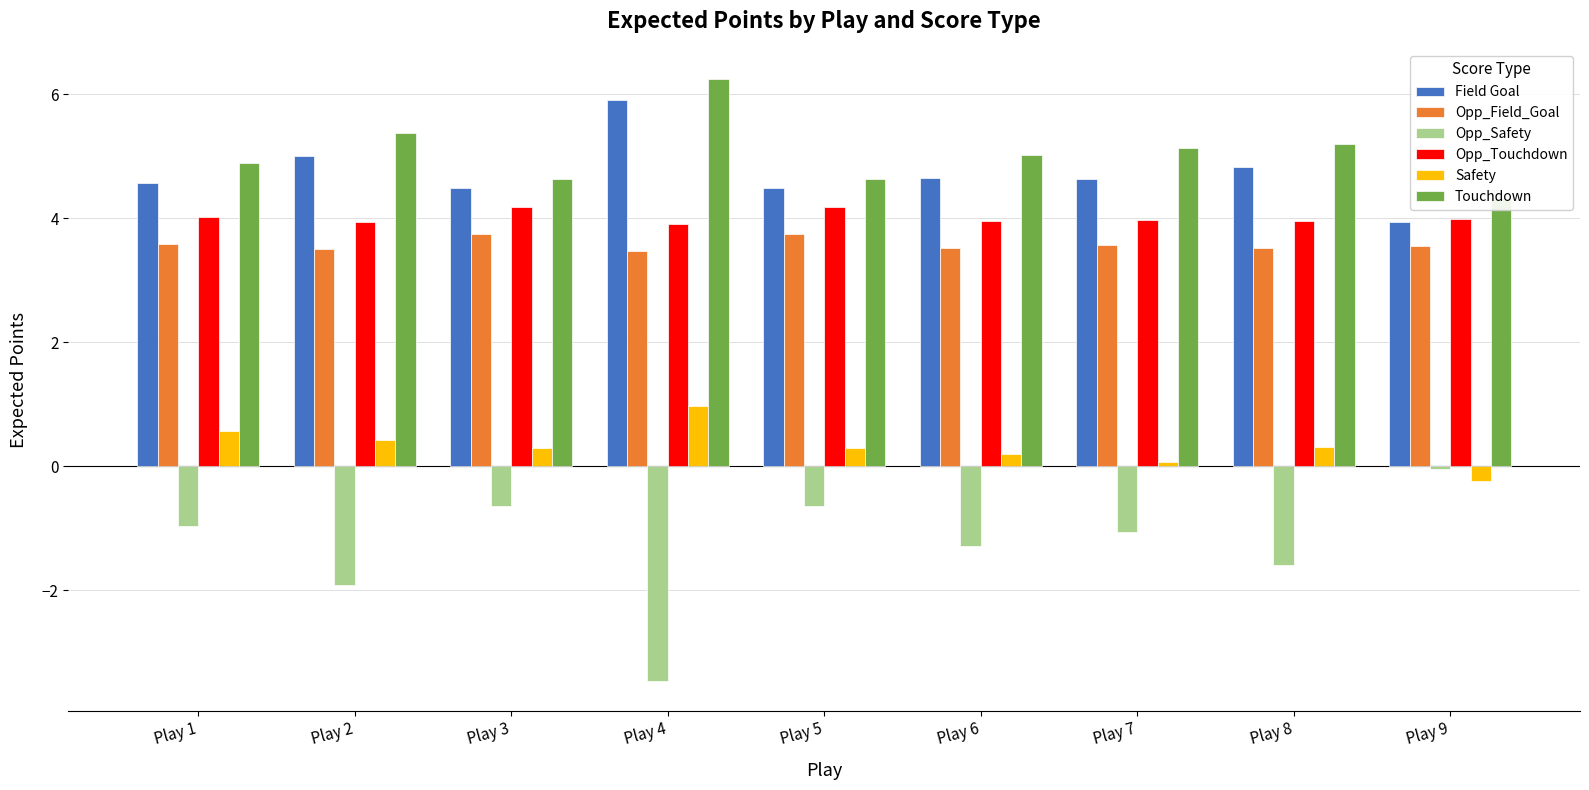

Where is Opp_Safety nearest to the value -1?

Play 1